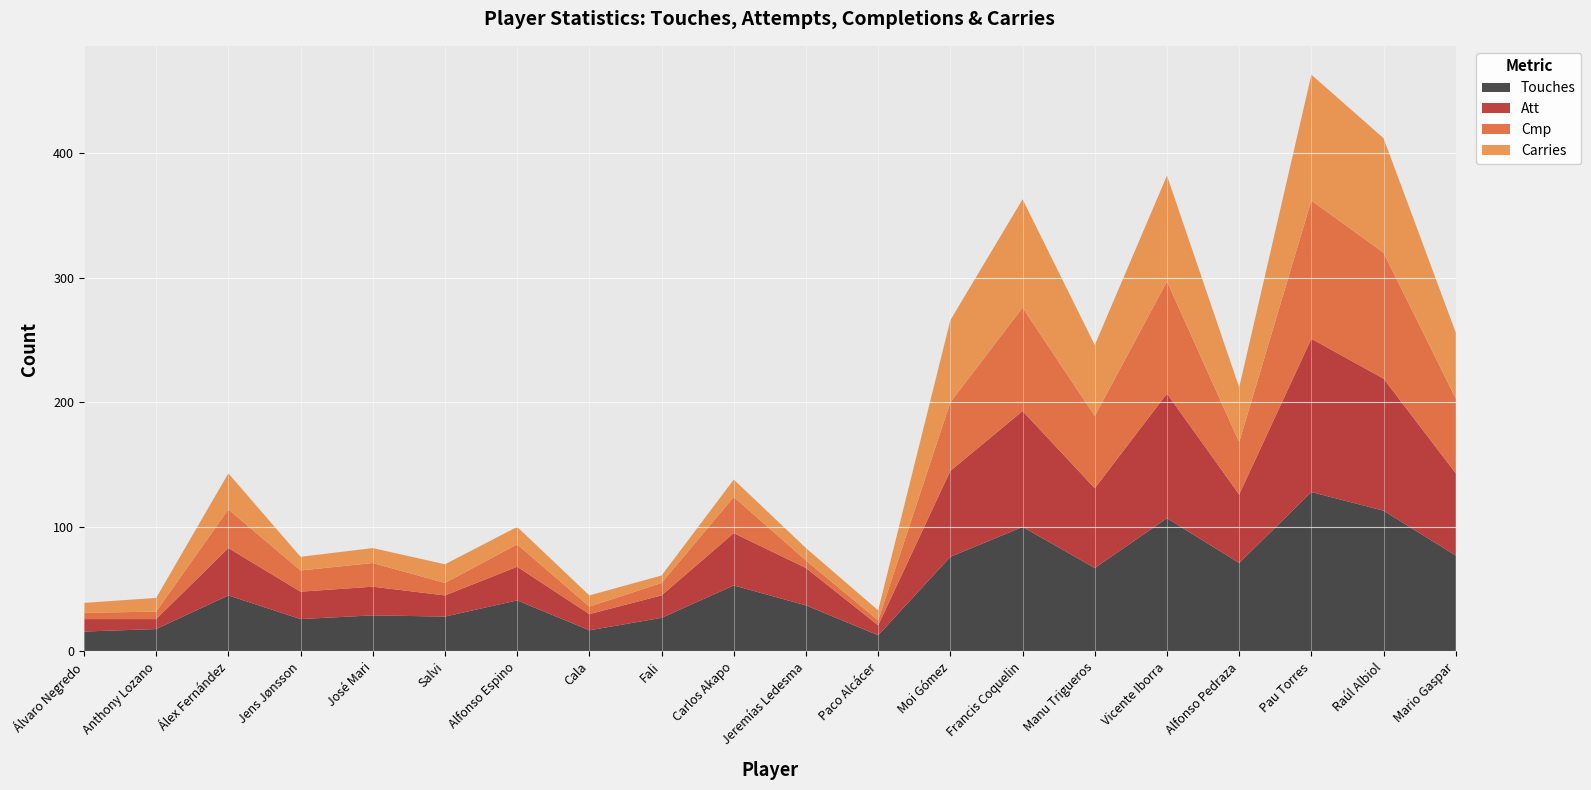

Reading right to left, list all the values displayed in this chart.

Touches: 77	113	128	71	107	67	100	76	13	37	53	27	17	41	28	29	26	45	18	16
Att: 66	106	123	55	100	64	93	69	8	30	42	18	13	27	17	23	22	38	8	10
Cmp: 60	101	111	42	90	58	83	55	4	6	29	10	6	18	10	19	17	31	6	5
Carries: 53	92	101	44	85	57	87	66	8	10	14	6	9	14	15	12	11	29	11	8